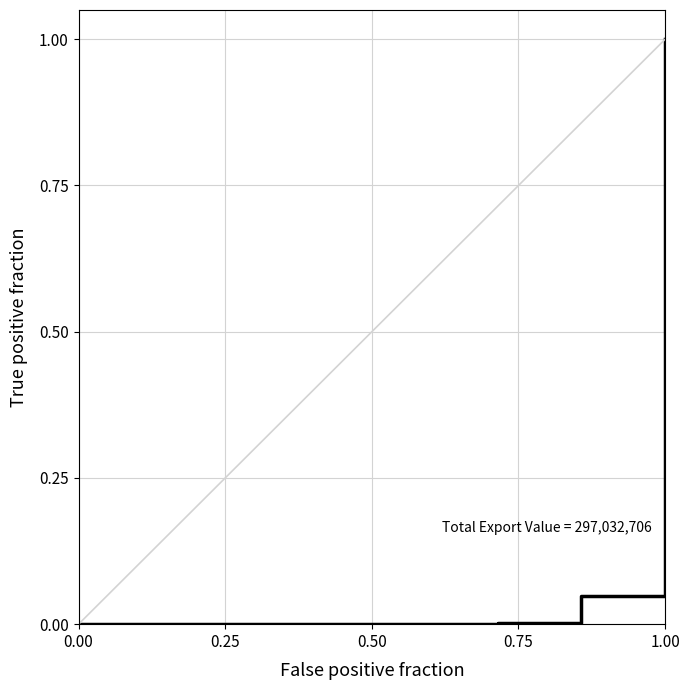

The value at 0.00 is 0.0. True or false?

True